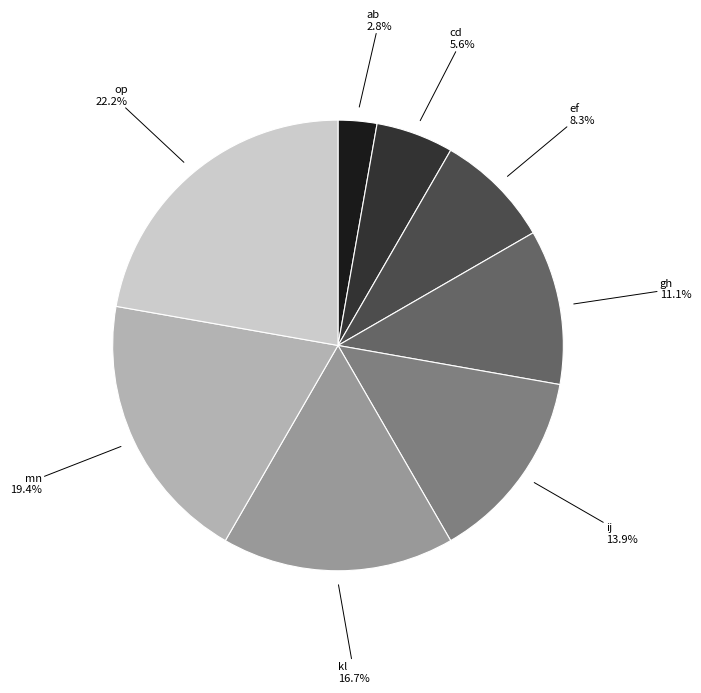

Is there a majority slice in this chart?

No